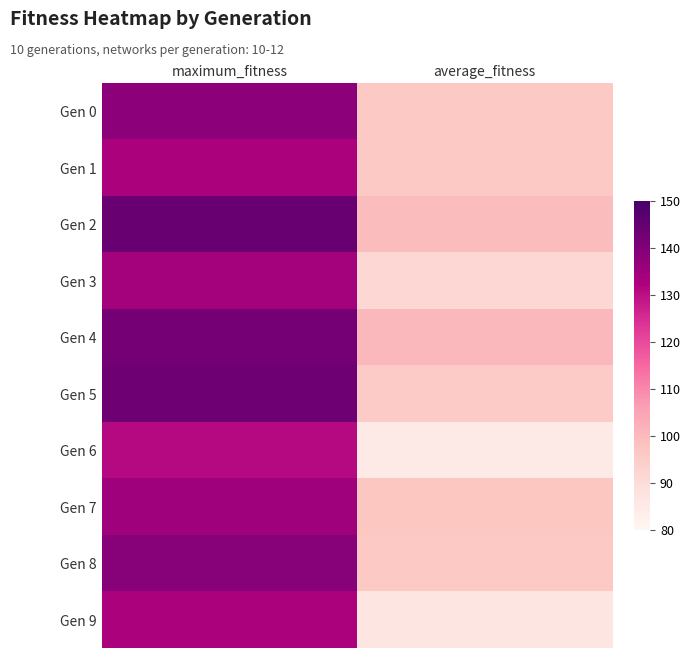

Reading left to right, what are all the values shown in this chart?

Gen 0: maximum_fitness=138.0	average_fitness=96.2
Gen 1: maximum_fitness=133.0	average_fitness=96.0
Gen 2: maximum_fitness=144.0	average_fitness=99.4
Gen 3: maximum_fitness=134.0	average_fitness=91.6
Gen 4: maximum_fitness=142.0	average_fitness=100.3
Gen 5: maximum_fitness=143.0	average_fitness=95.6
Gen 6: maximum_fitness=131.0	average_fitness=85.3
Gen 7: maximum_fitness=135.0	average_fitness=97.1
Gen 8: maximum_fitness=139.0	average_fitness=96.0
Gen 9: maximum_fitness=133.0	average_fitness=86.8